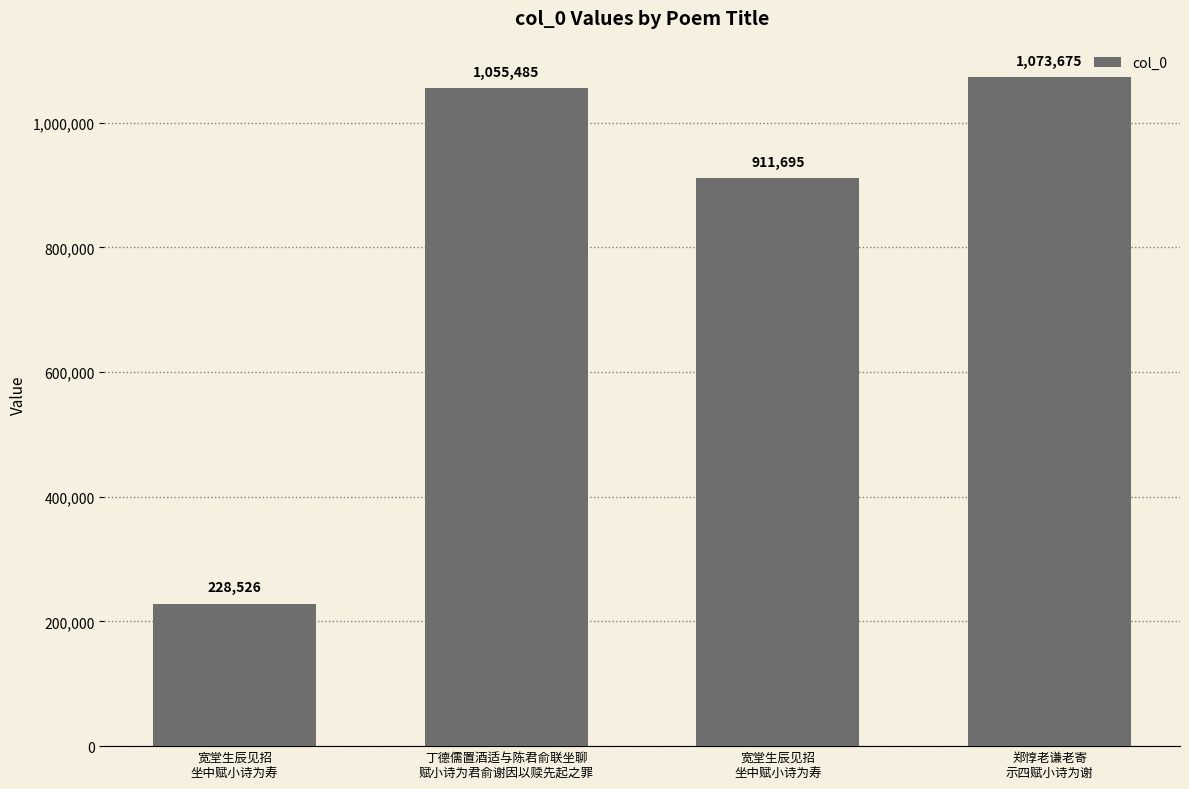

True or false: the data shows 228526 at 宽堂生辰见招
坐中赋小诗为寿.

True